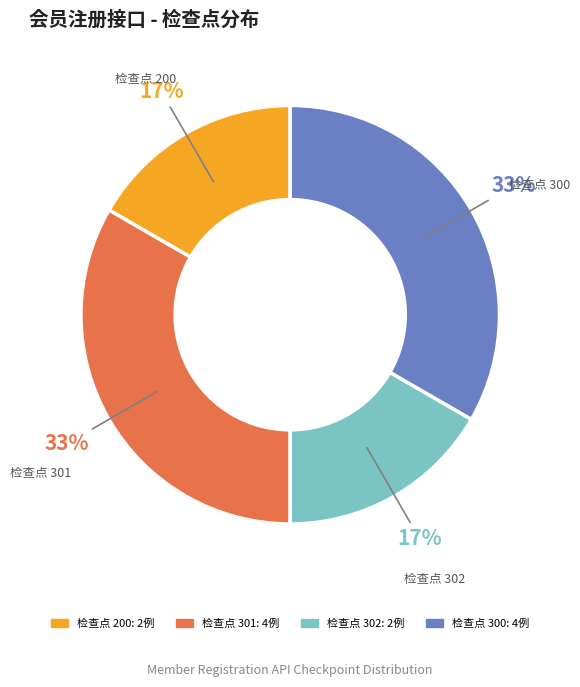

To the nearest percent, what percentage of the pie is 检查点 300?

33%